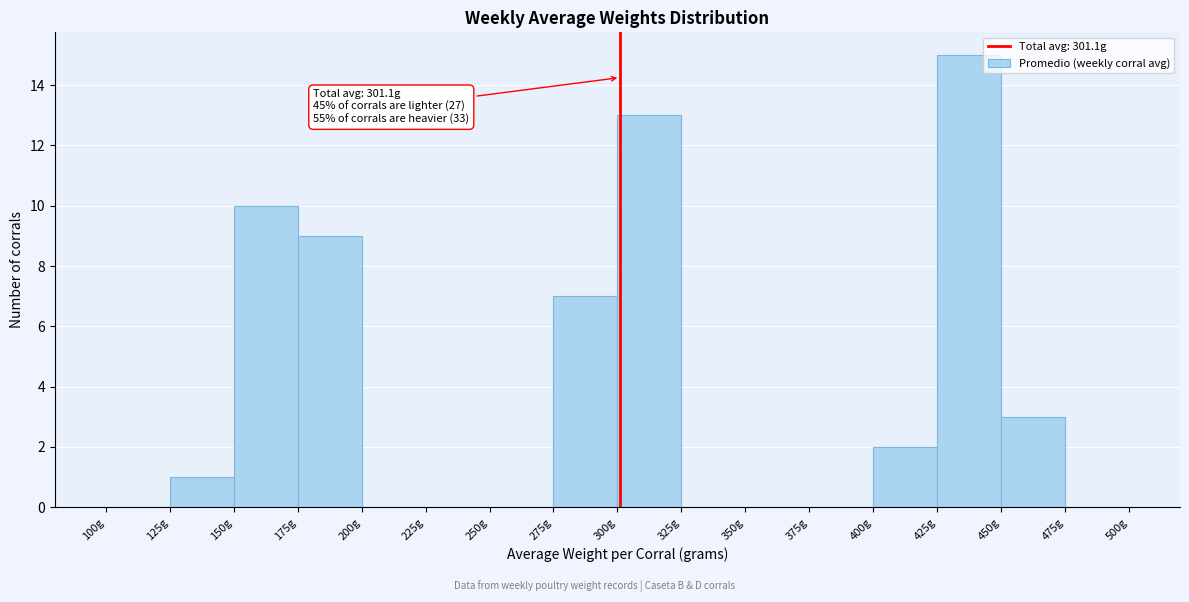

Over which range of the x-axis is the bar tallest?

425 to 450